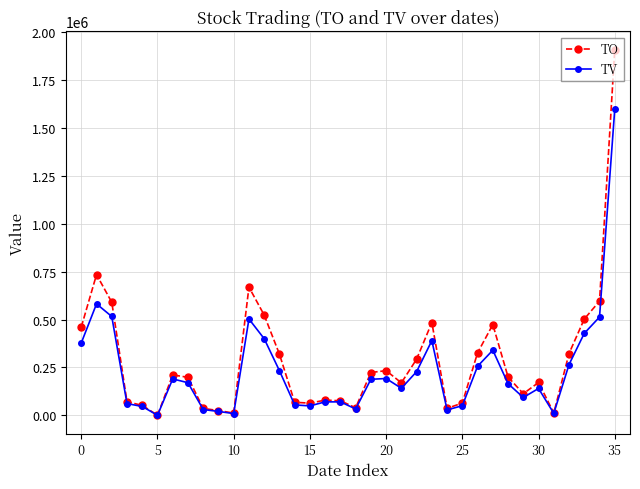

Rank the series by their maximum value, from highest to lowest.

TO, TV